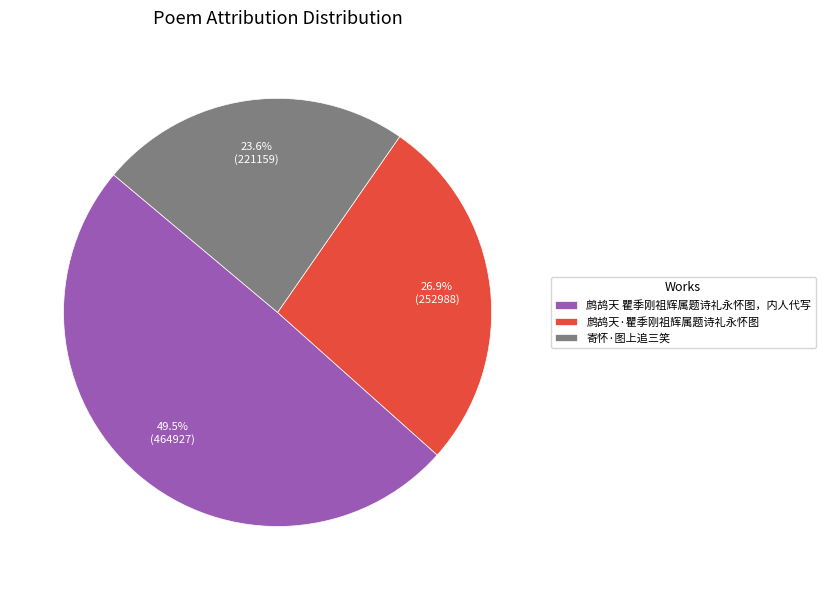

What is the largest slice in the pie chart?

鹧鸪天 瞿季刚祖辉属题诗礼永怀图，内人代写